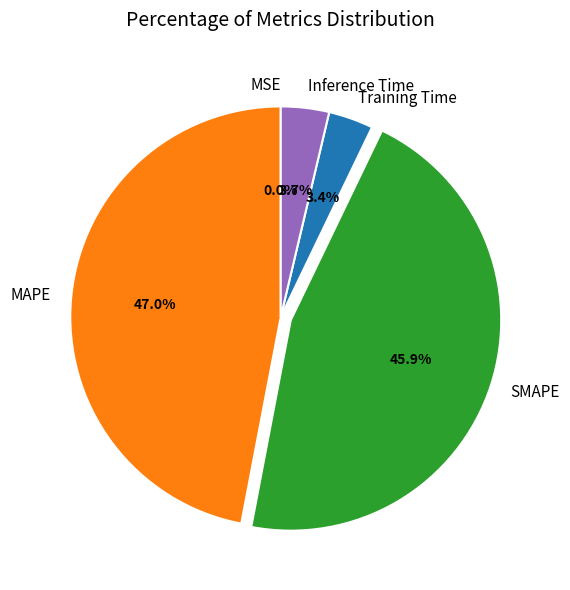

What percentage do Inference Time and Training Time together represent?

7.1%